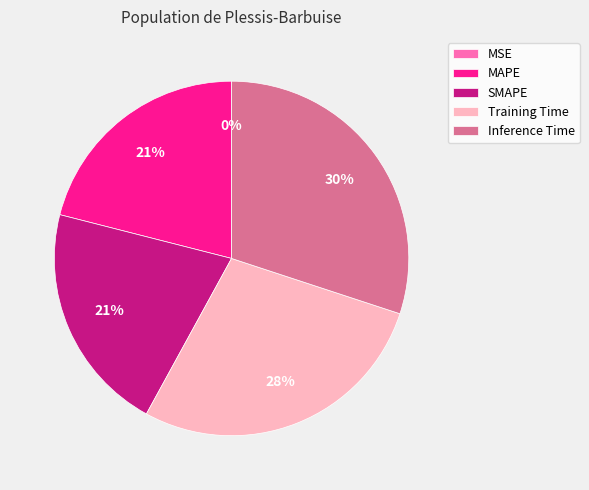

To the nearest percent, what percentage of the pie is MAPE?

21%